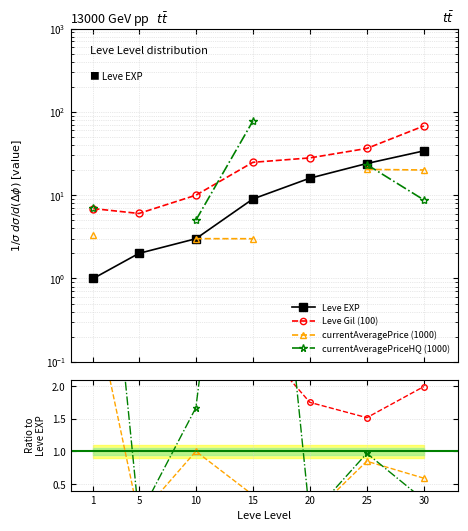

Is it true that Leve EXP equals 4.8 at 10?

False